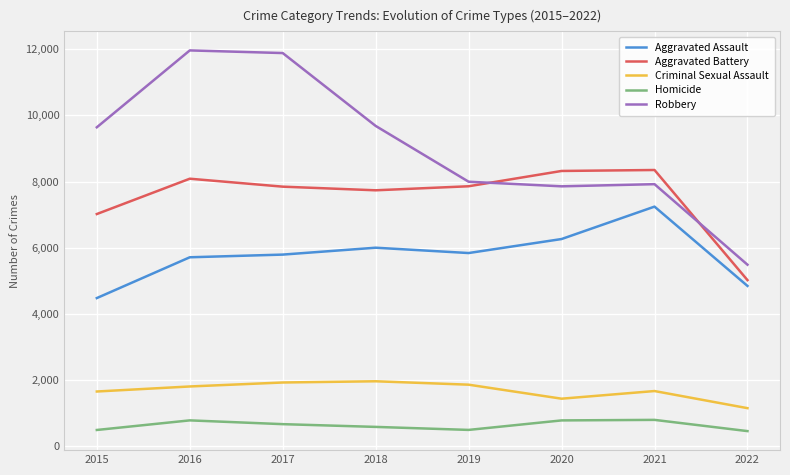

What is the difference between the maximum and second lowest values in the Aggravated Battery series?

1330